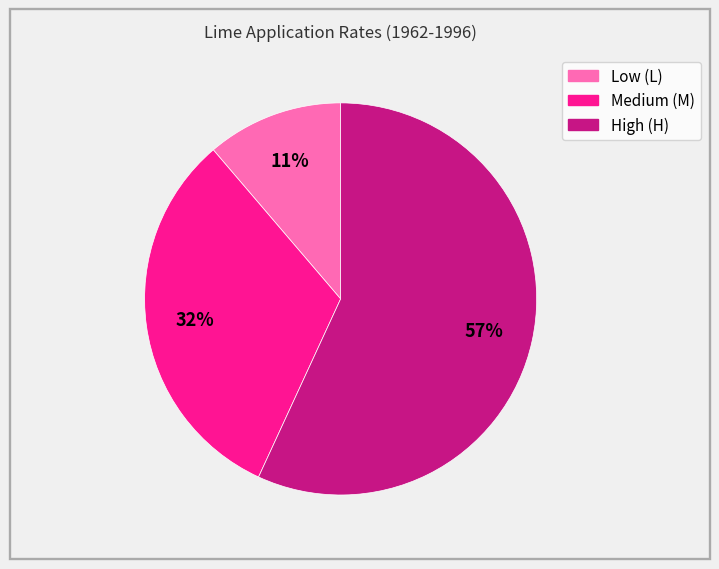

The Low (L) slice represents 11% of the pie. True or false?

True